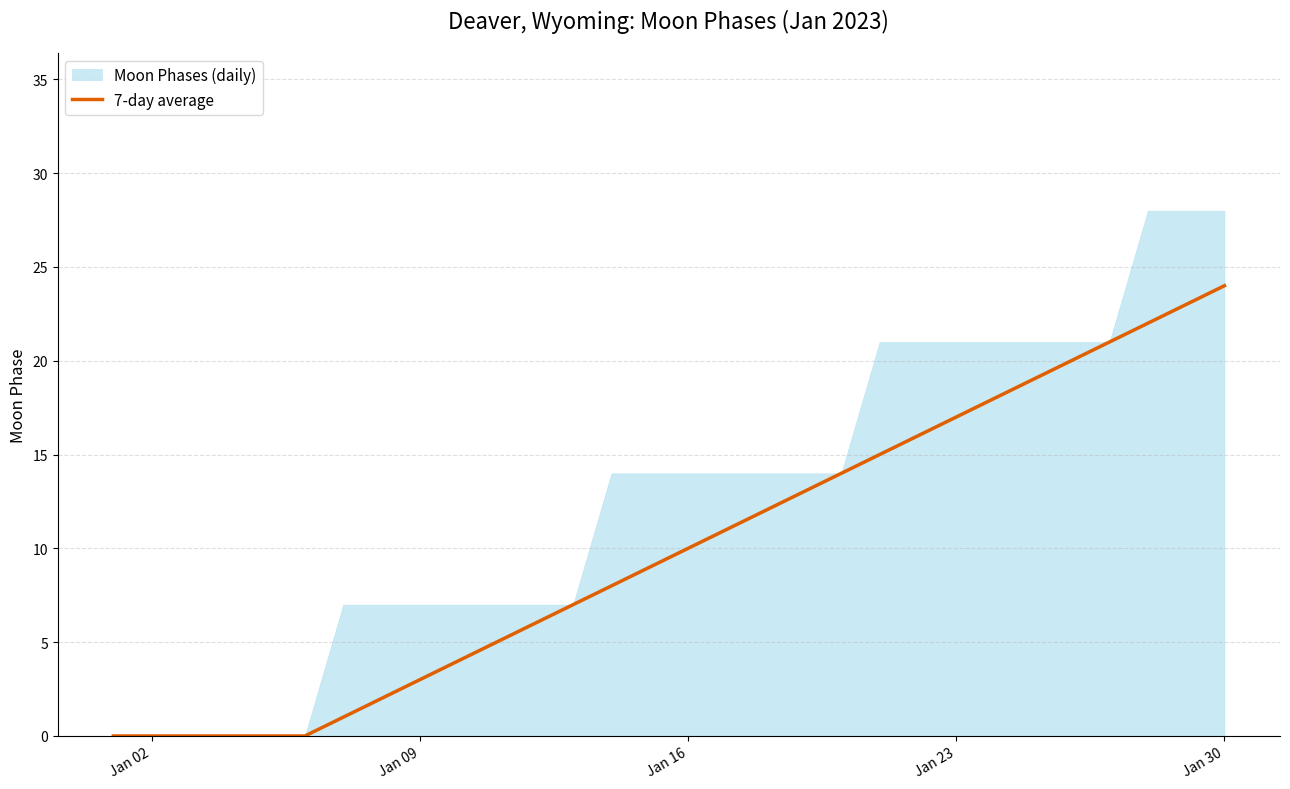

The value of 7-day average at Jan 30 is 24. True or false?

True